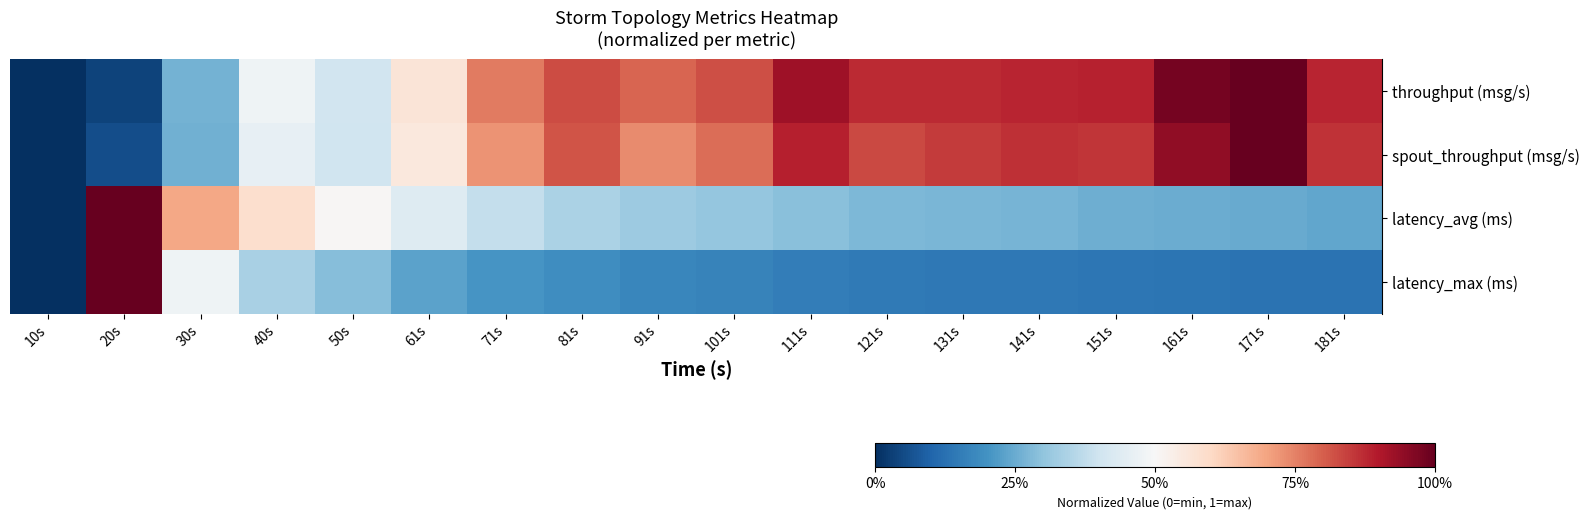

At how many categories does at least one series exceed 0?

17